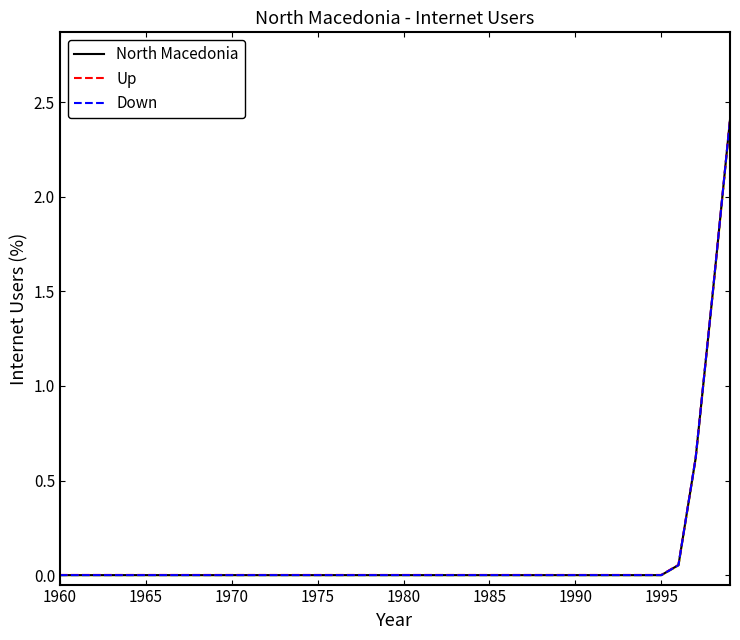

Does the chart display data point markers on the line(s)?

No